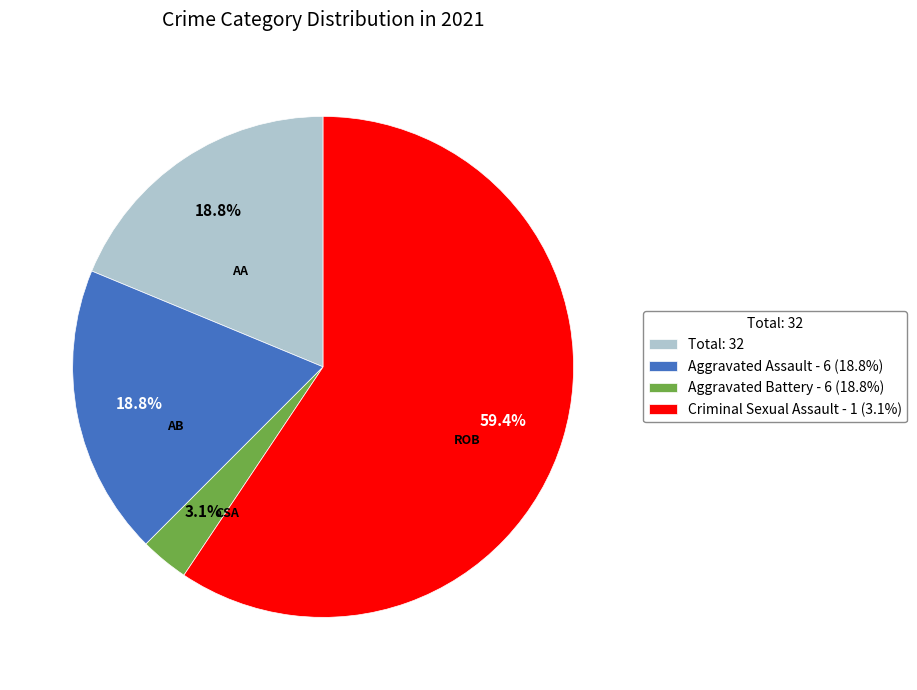

To the nearest percent, what is the average slice percentage?

25%